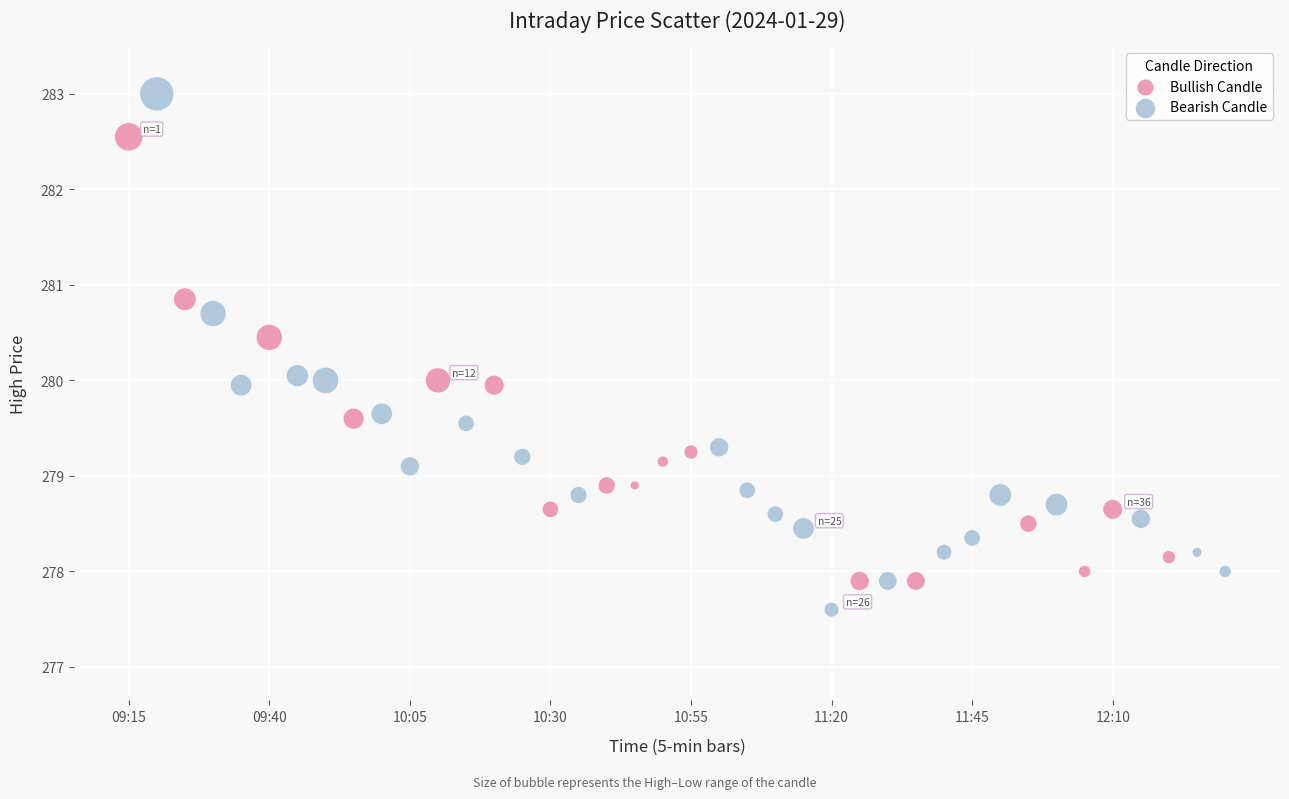

What are all the series names shown in the legend?

Bullish Candle, Bearish Candle